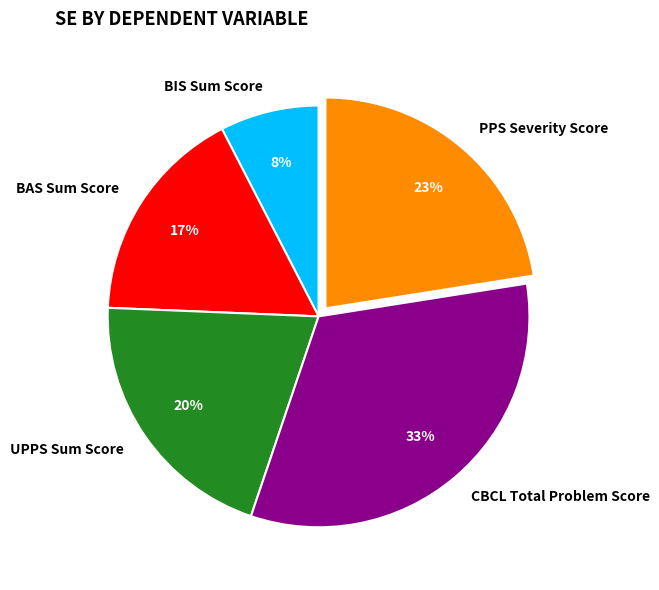

How many segments does this pie chart have?

5